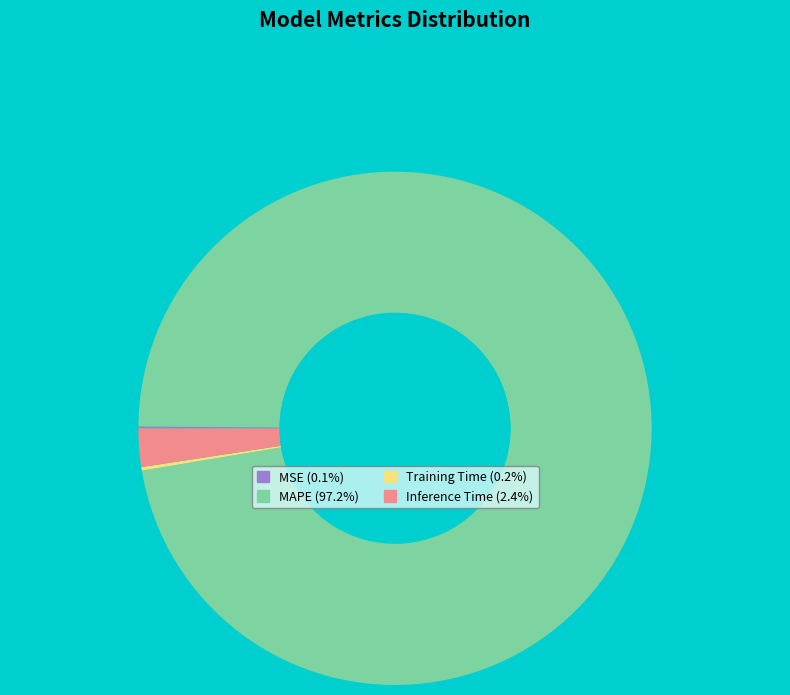

Which category has the biggest portion of the pie?

MAPE